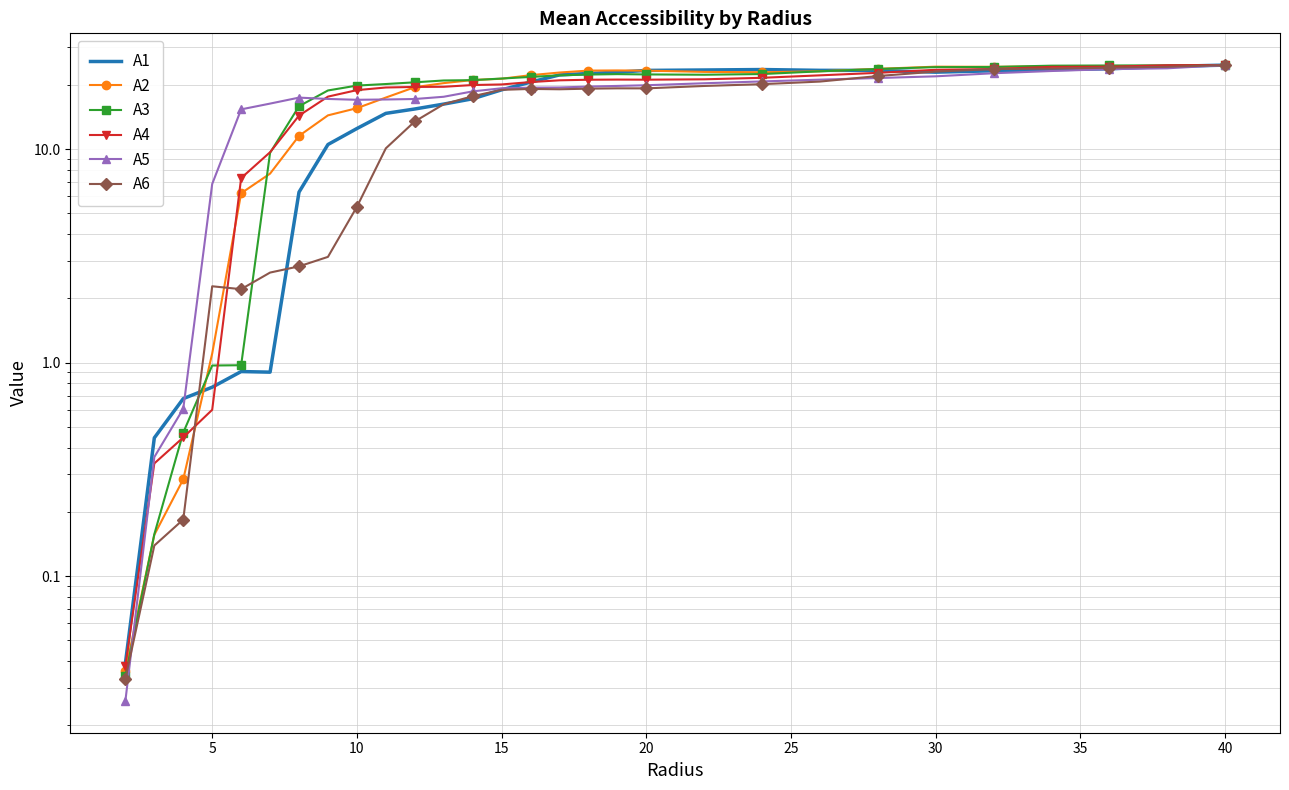

How many series are shown in this chart?

6